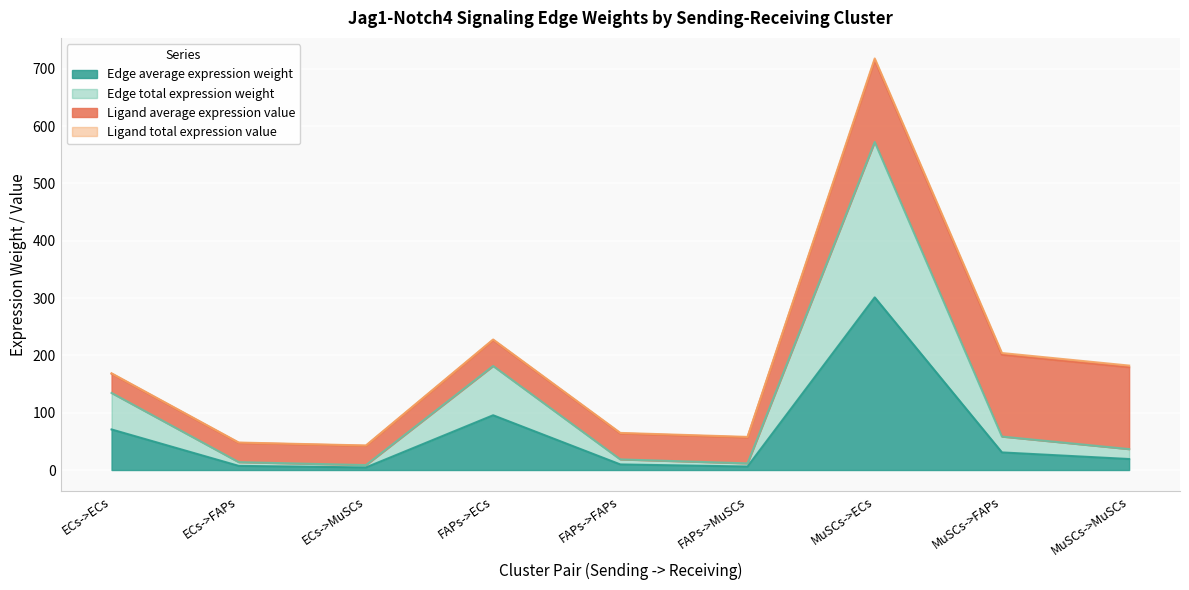

What is the highest value of the Edge average expression weight series?

301.1